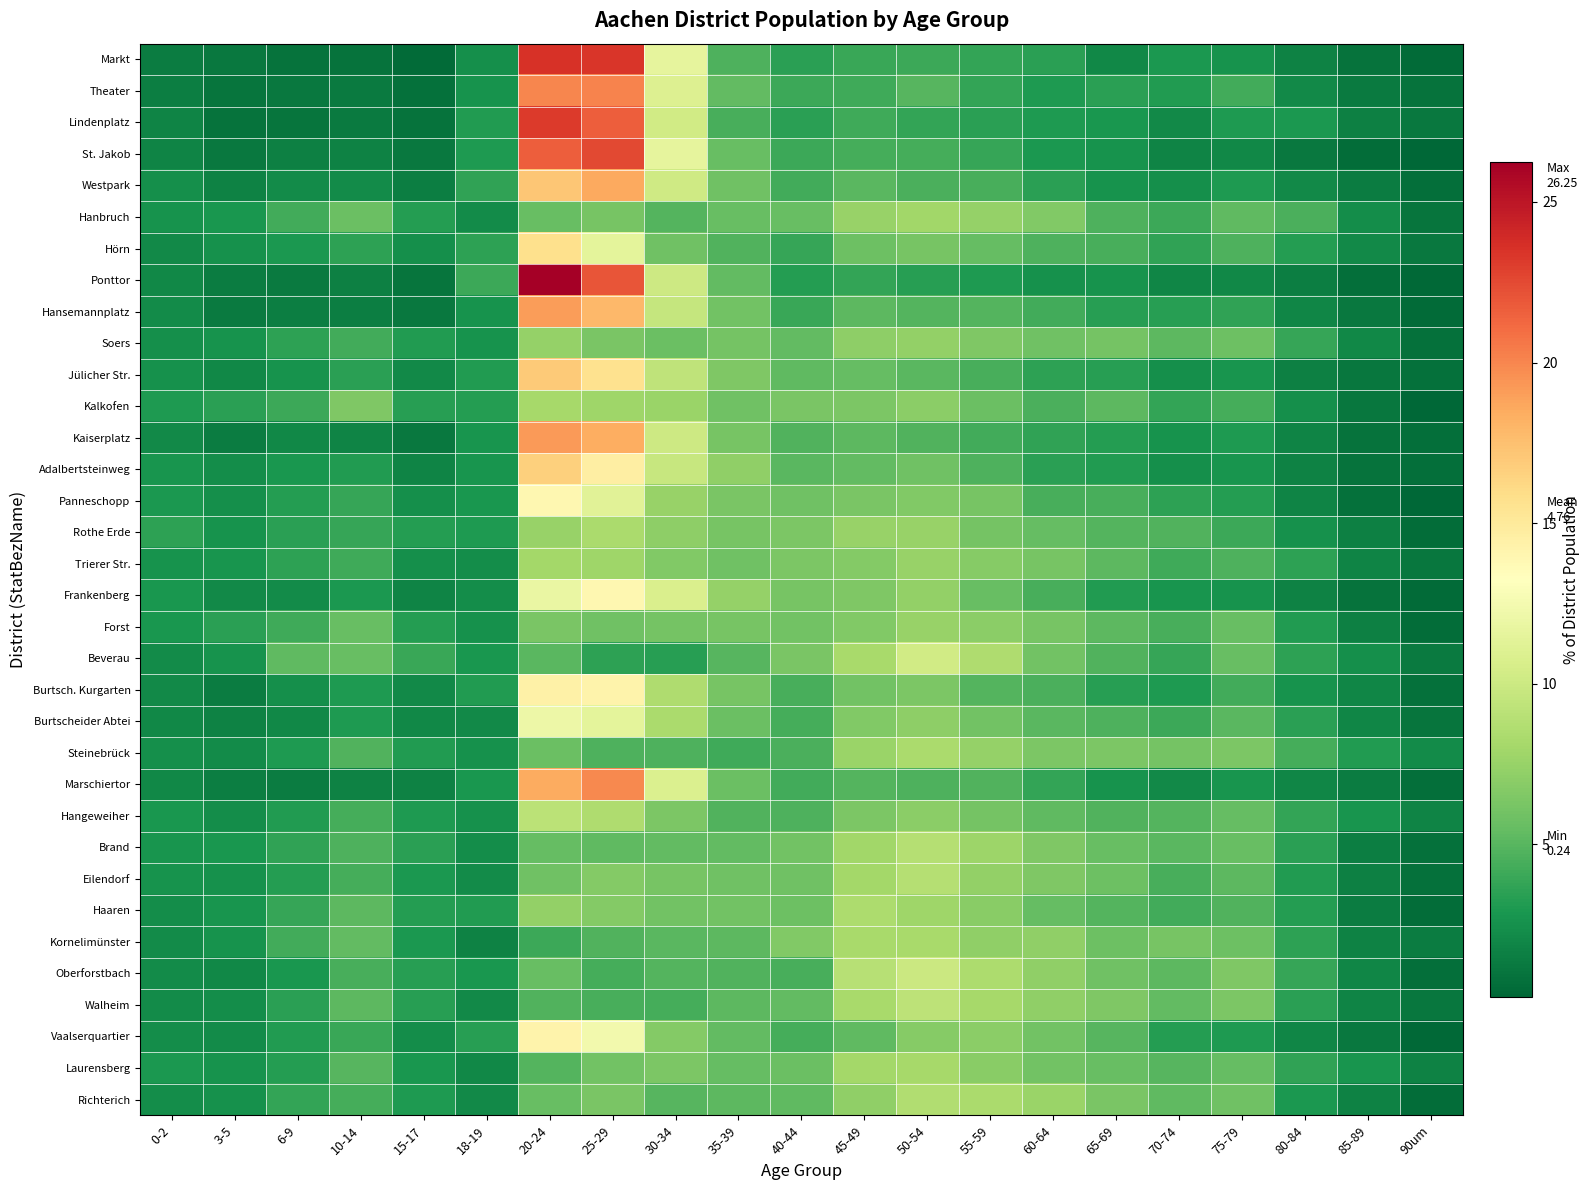

List the series in order of their peak value, lowest first.

Soers, Forst, Hanbruch, Trierer Str., Laurensberg, Kalkofen, Kornelimünster, Rothe Erde, Steinebrück, Haaren, Richterich, Brand, Eilendorf, Hangeweiher, Walheim, Oberforstbach, Beverau, Burtscheider Abtei, Panneschopp, Frankenberg, Vaalserquartier, Burtsch. Kurgarten, Hörn, Adalbertsteinweg, Jülicher Str., Westpark, Hansemannplatz, Kaiserplatz, Marschiertor, Theater, St. Jakob, Lindenplatz, Markt, Ponttor